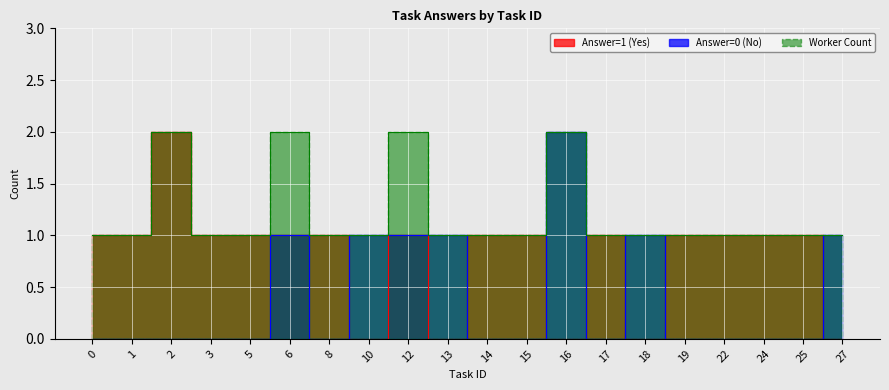

True or false: Answer=0 (No) has more than 2 interior local peaks.

False